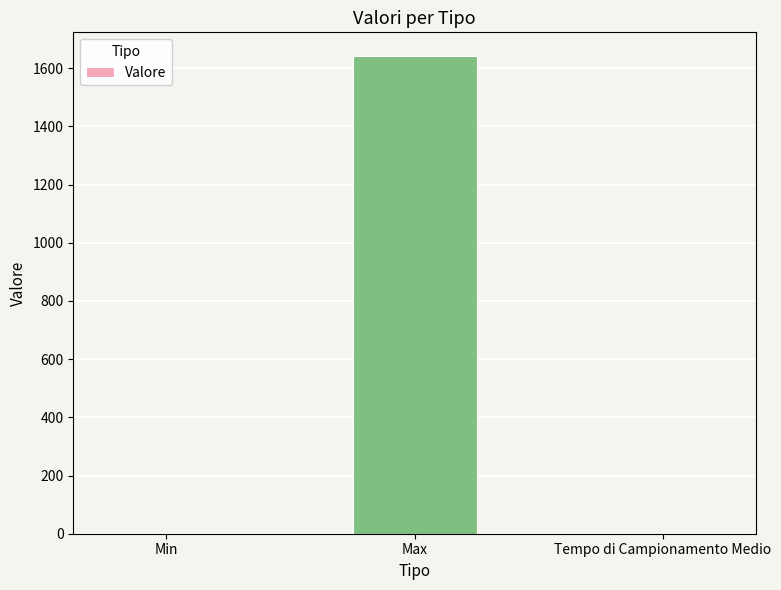

Which category has the highest value across all series?

Max